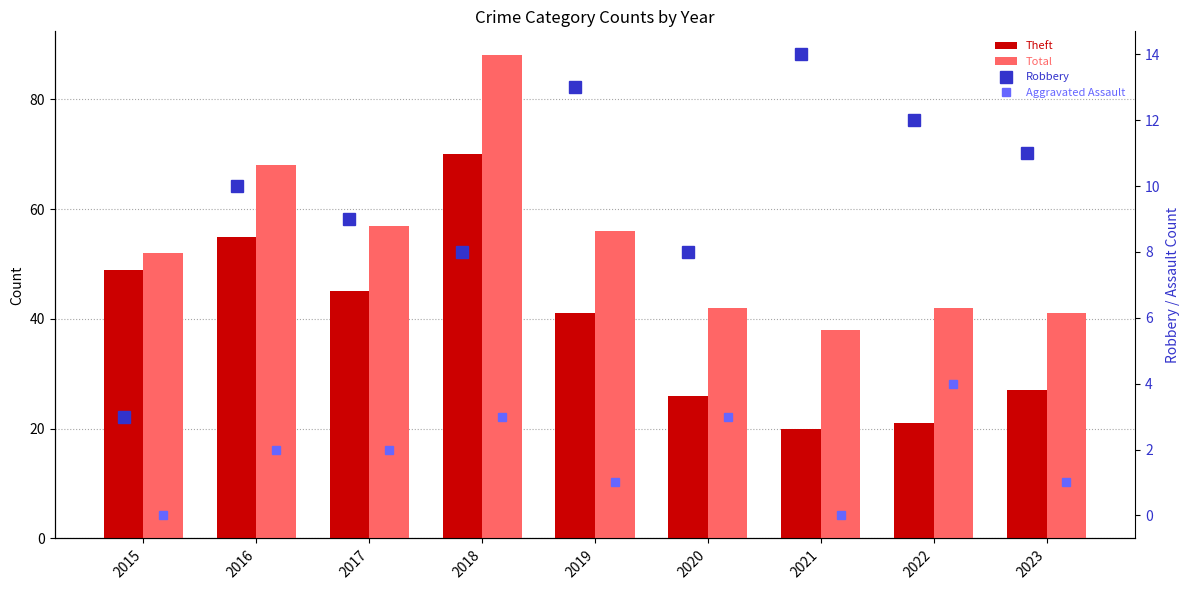

What is the difference between the highest and lowest values at 2016?

66